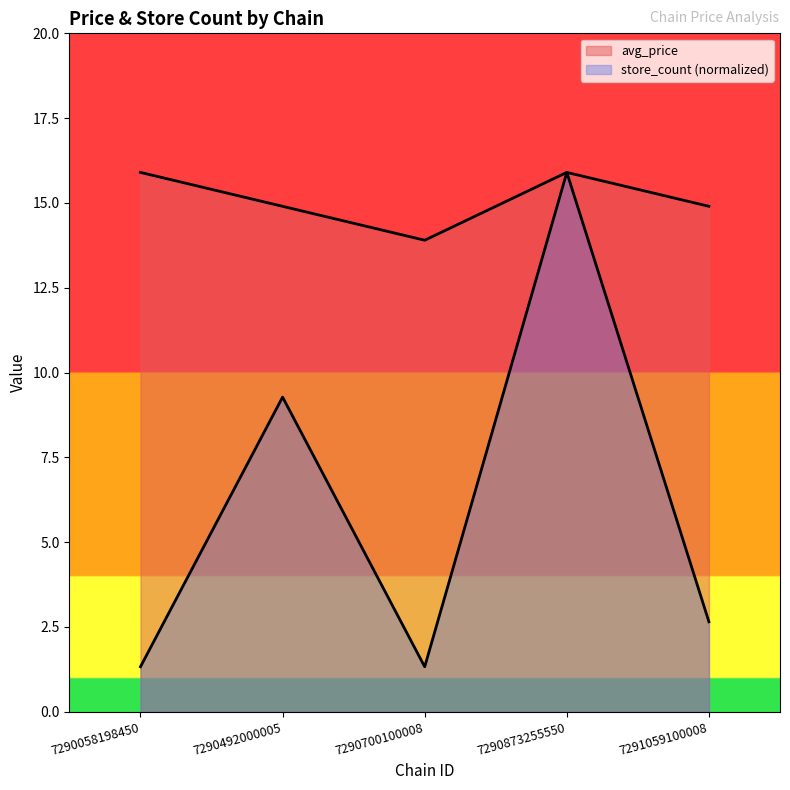

At which category does the chart reach its peak across all series?

7290058198450